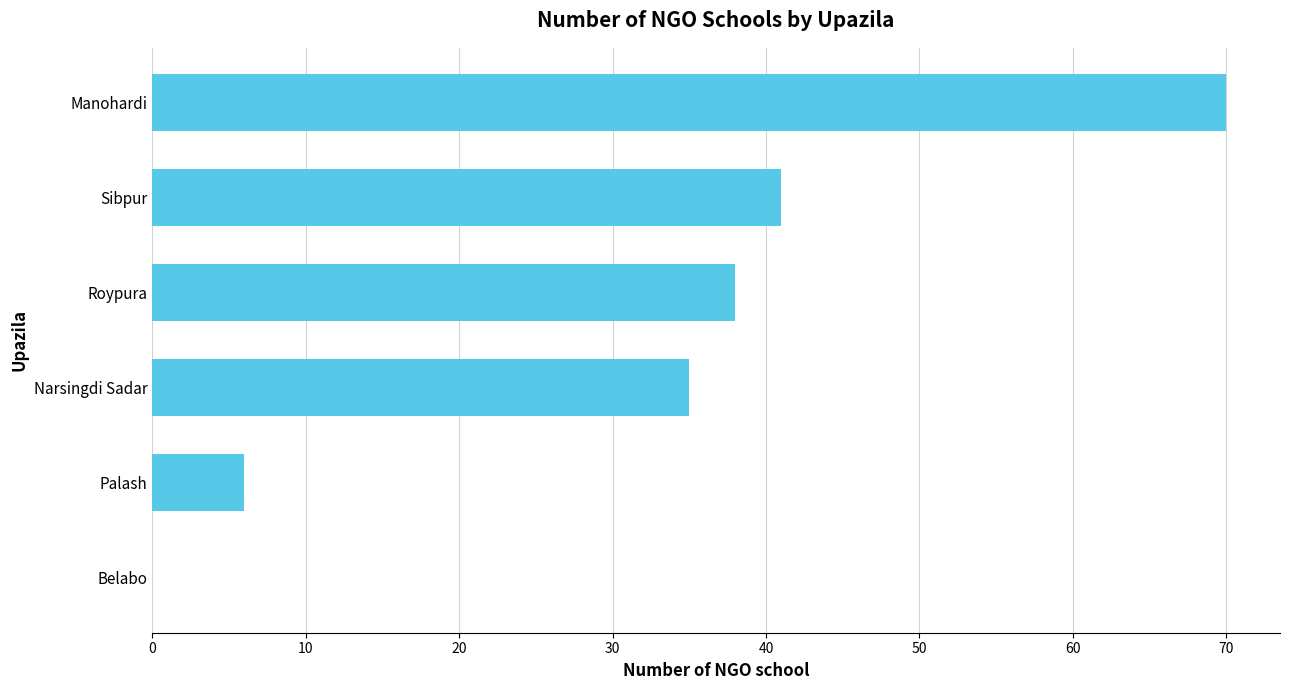

Reading bottom to top, list all the values displayed in this chart.

Belabo=0	Palash=6	Narsingdi Sadar=35	Roypura=38	Sibpur=41	Manohardi=70